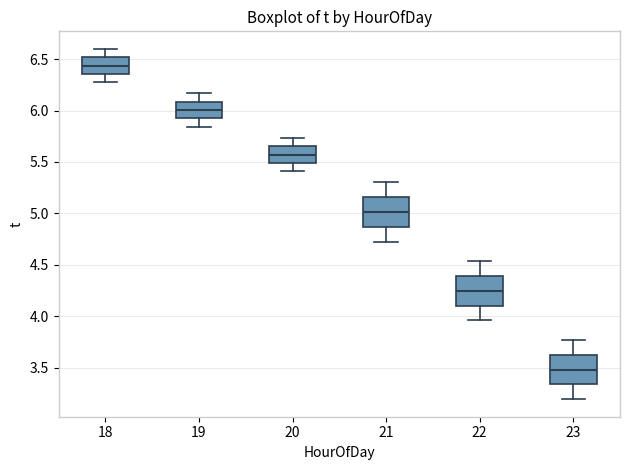

Reading left to right, read every box against the y-axis: the position of its median line, the range the box covers, and the ends of its whiskers. The values are not printed on the chart, so give them approximately, as read against the axis.

18: median 6.45, box 6.35 to 6.50, whiskers 6.30 to 6.60
19: median 6.00, box 5.90 to 6.10, whiskers 5.85 to 6.15
20: median 5.55, box 5.50 to 5.65, whiskers 5.40 to 5.75
21: median 5.00, box 4.85 to 5.15, whiskers 4.75 to 5.30
22: median 4.25, box 4.10 to 4.40, whiskers 3.95 to 4.55
23: median 3.50, box 3.35 to 3.60, whiskers 3.20 to 3.75